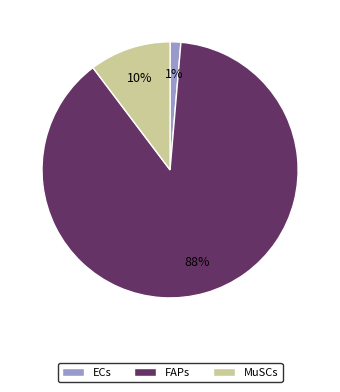

How many slices are in this pie chart?

3